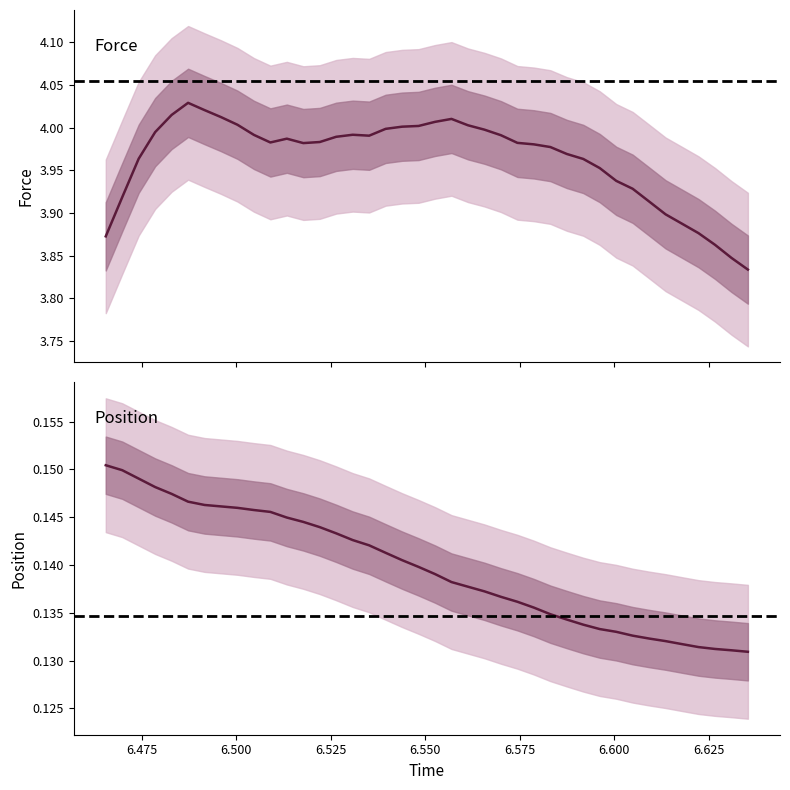

What is the average value of the force series?

4.0